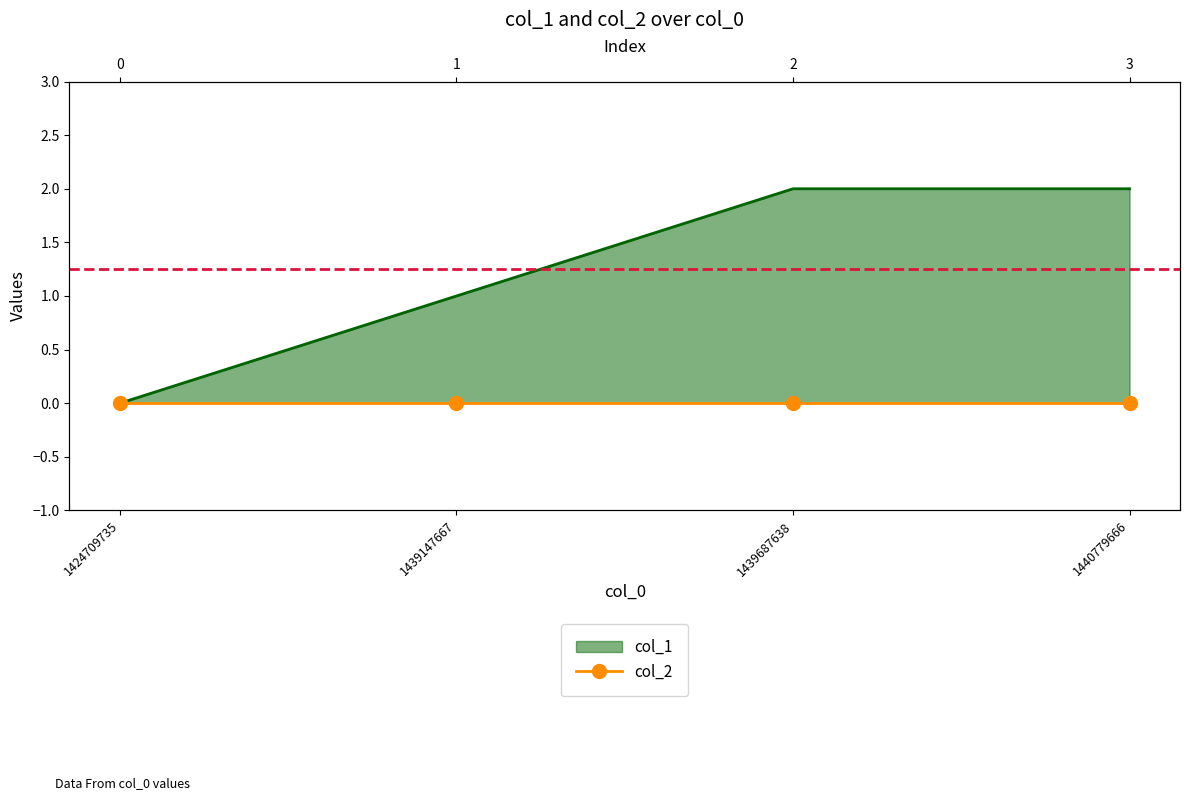

True or false: the data shows 3 at 1439687638.

False